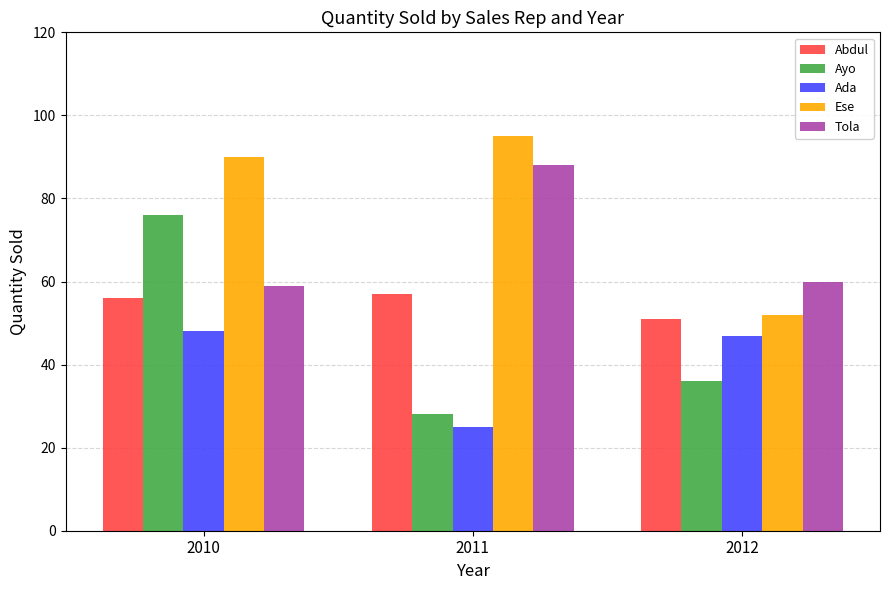

The value of Tola at 2010 is 91. True or false?

False